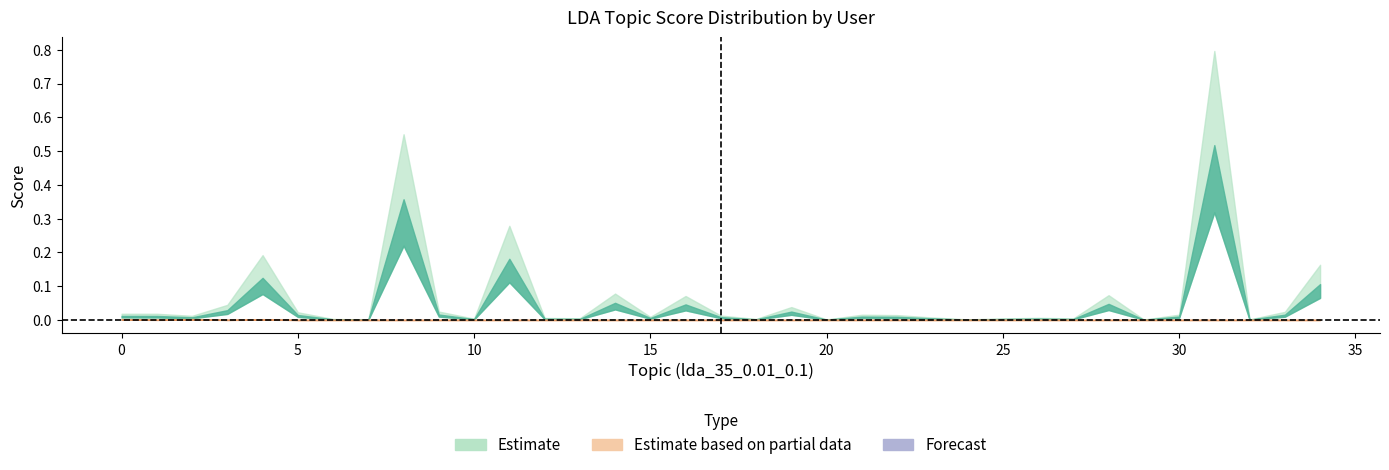

At which category is the sum across all series the highest?

31